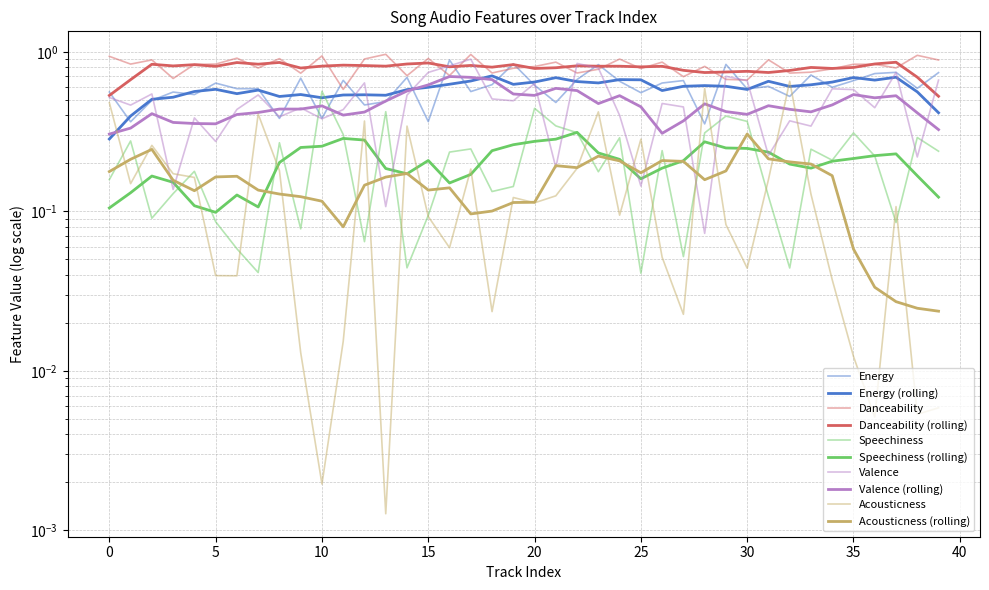

The Speechiness series shows 0.1 at 30. True or false?

False